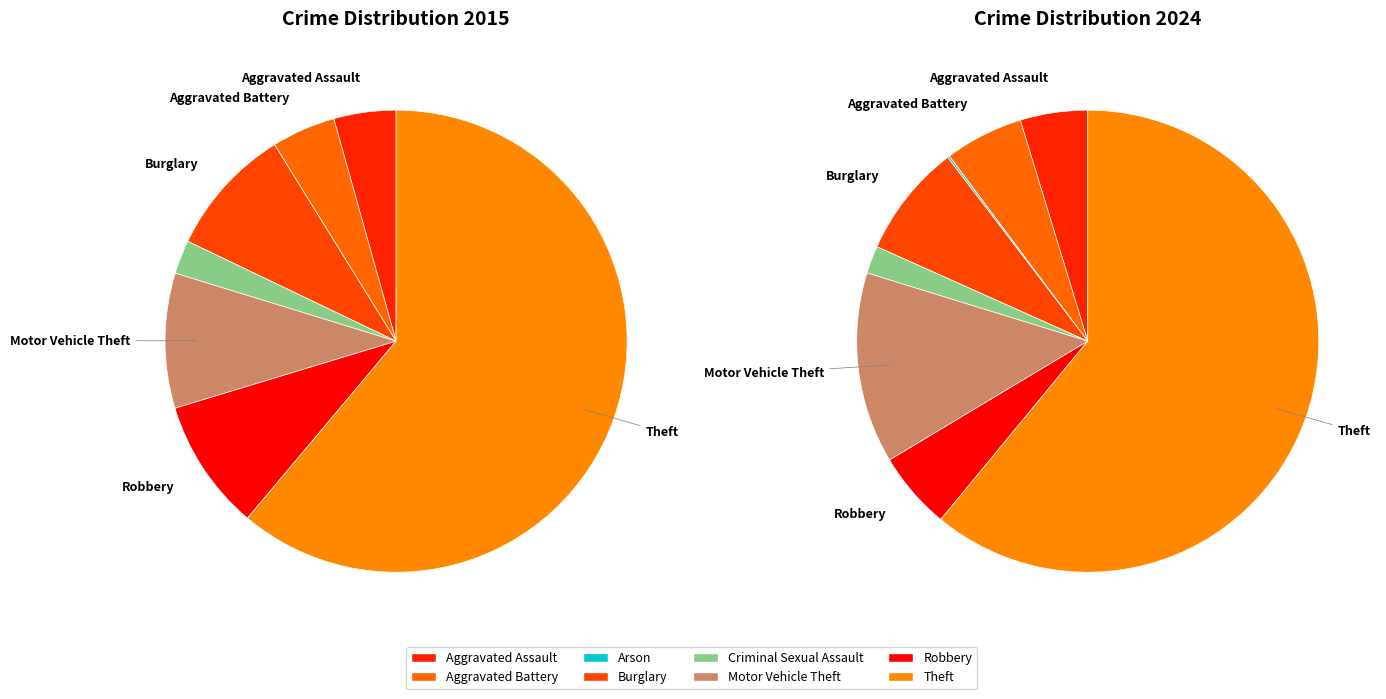

Do 2 and 5 together represent more than half of the pie?

No